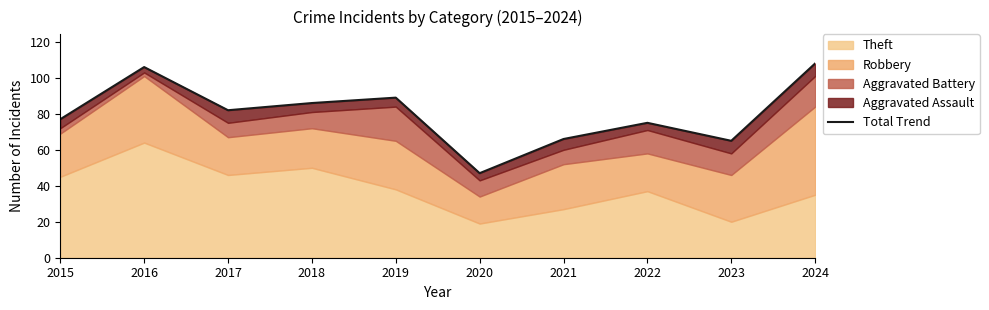

At which category does the data reach its first local valley?

2017